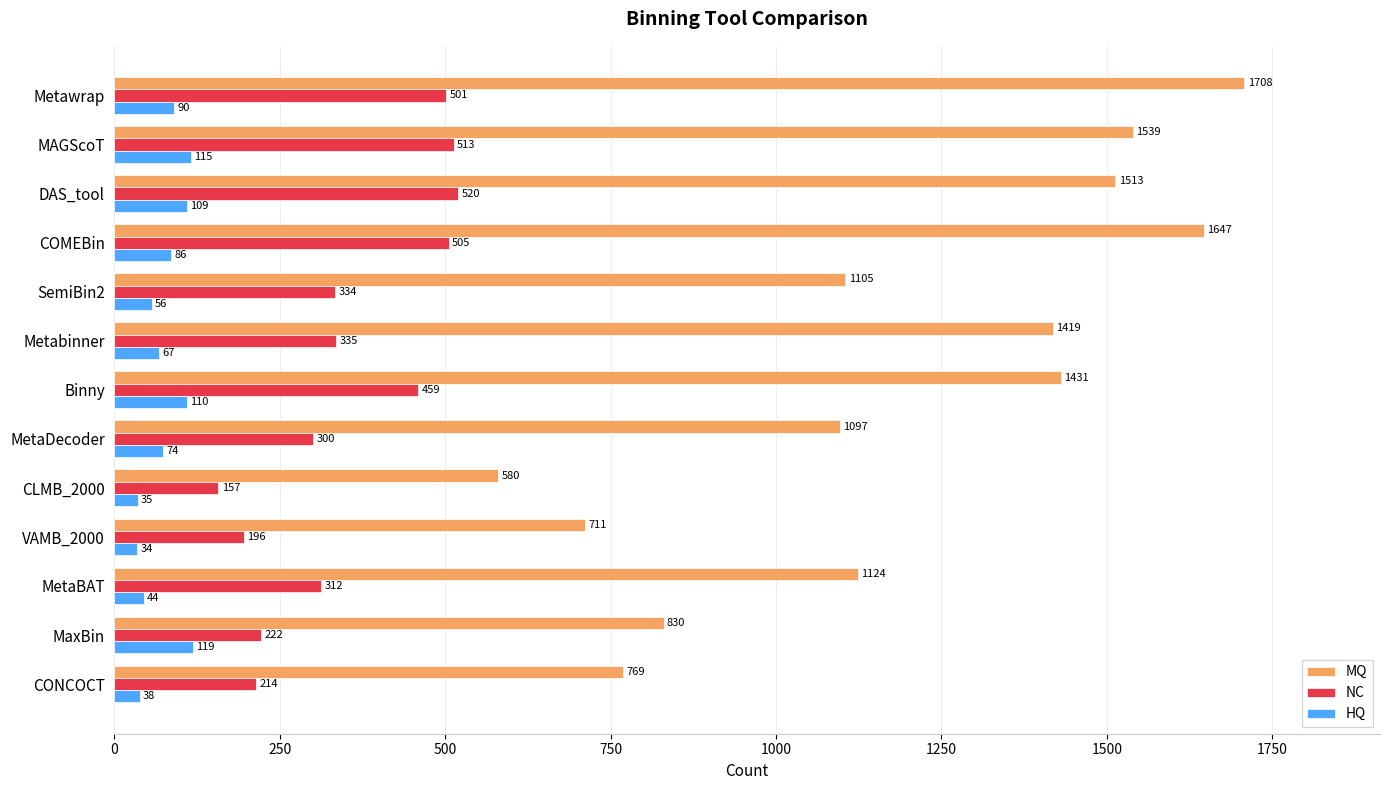

What is the difference between the maximum and minimum values in the MQ series?

1128